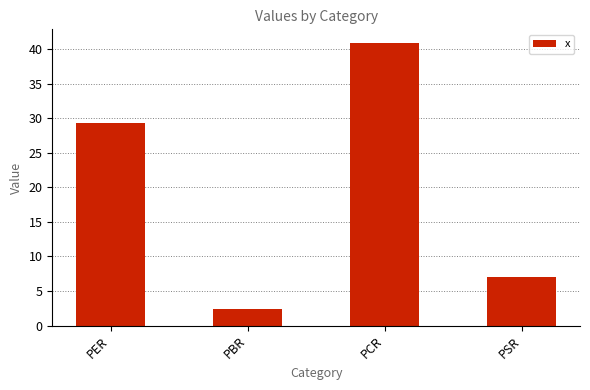

How many bars are there in total?

4